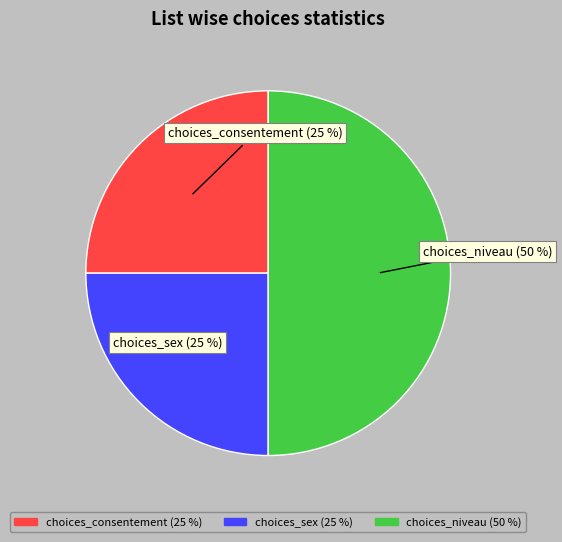

True or false: choices_niveau accounts for 50% of the total.

True